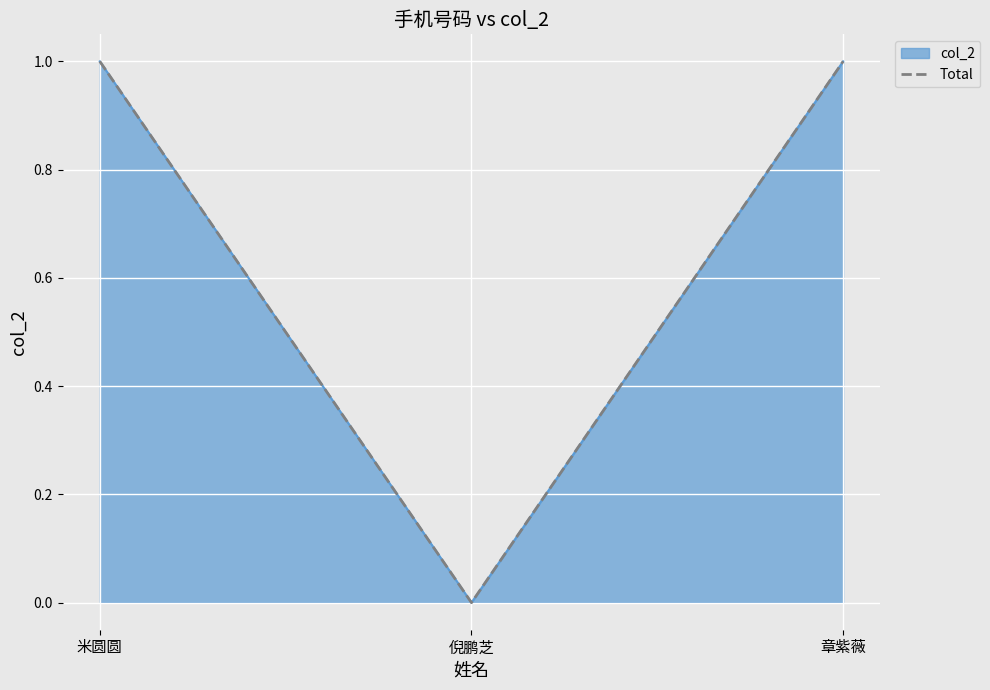

What is the sum of the values at 米圆圆 and 章紫薇?

2